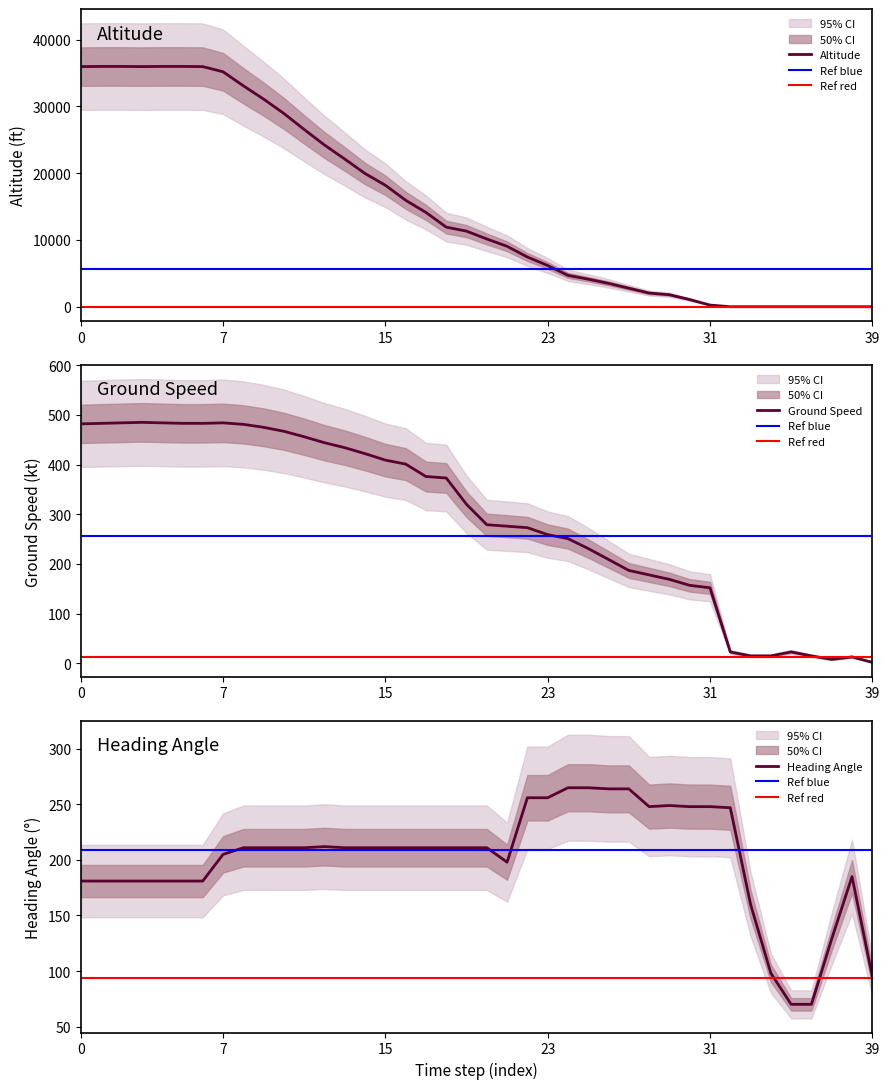

How many times do altitude and ground_speed cross each other?

1